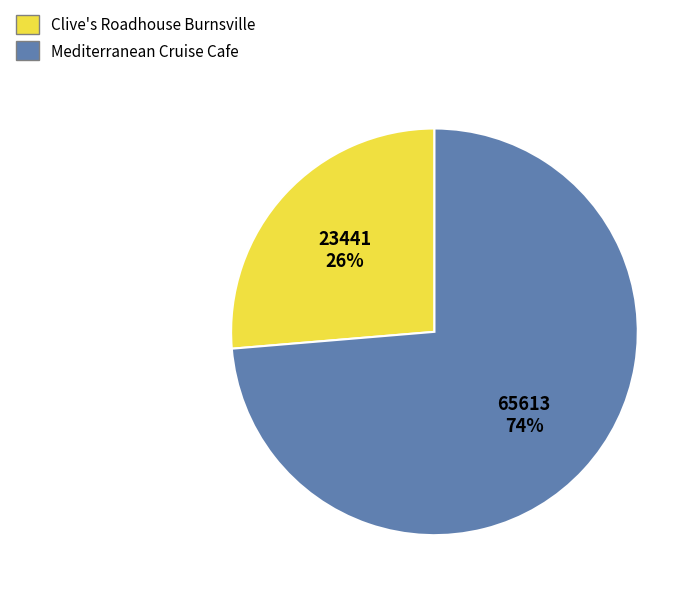

Between Clive's Roadhouse Burnsville and Mediterranean Cruise Cafe, which is larger?

Mediterranean Cruise Cafe